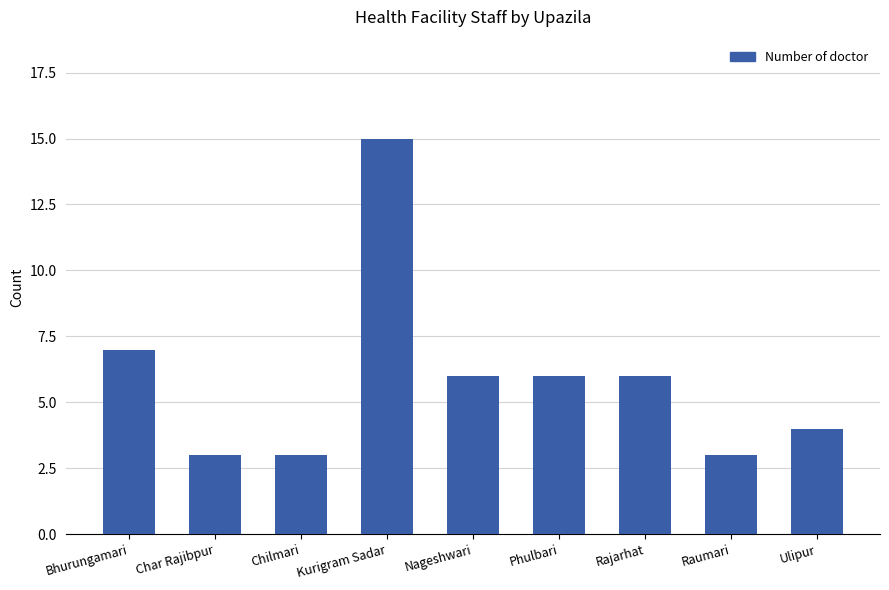

What is the difference between the second highest and minimum values?

4